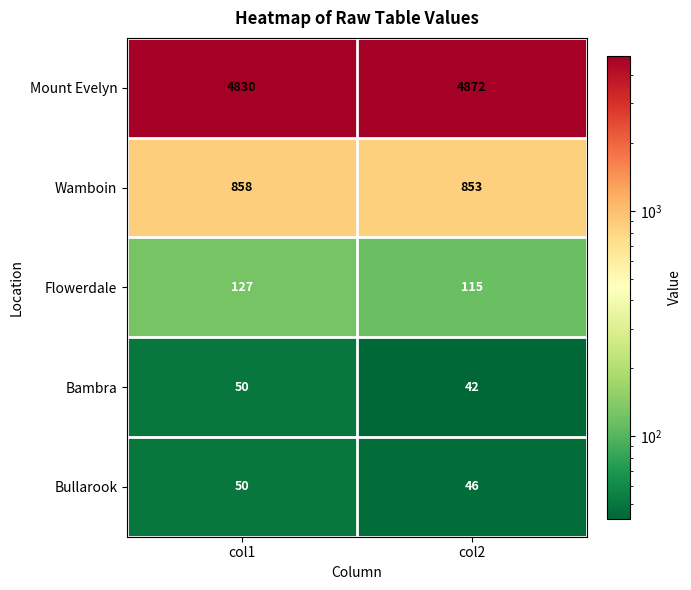

What is the smallest value displayed?

42